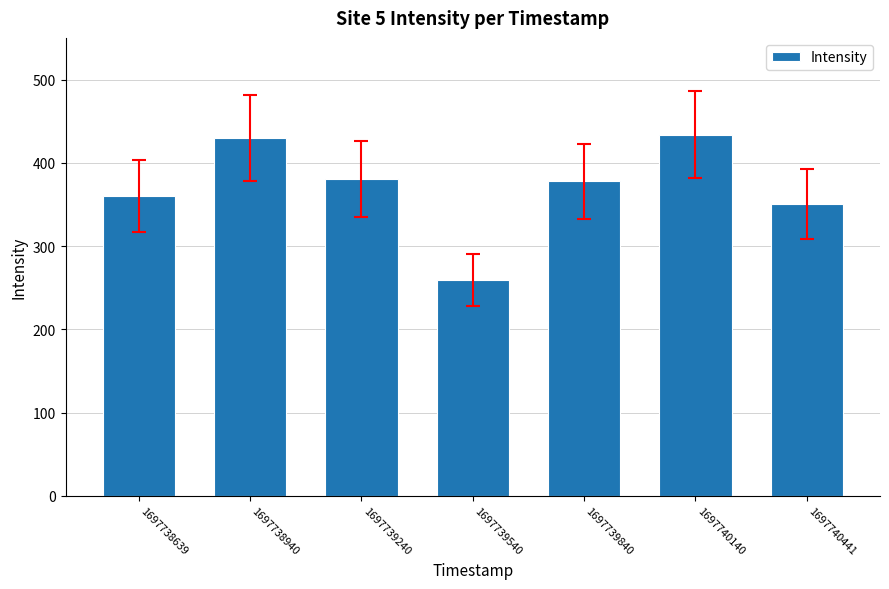

What is the value of the 7th bar from the left?

350.6